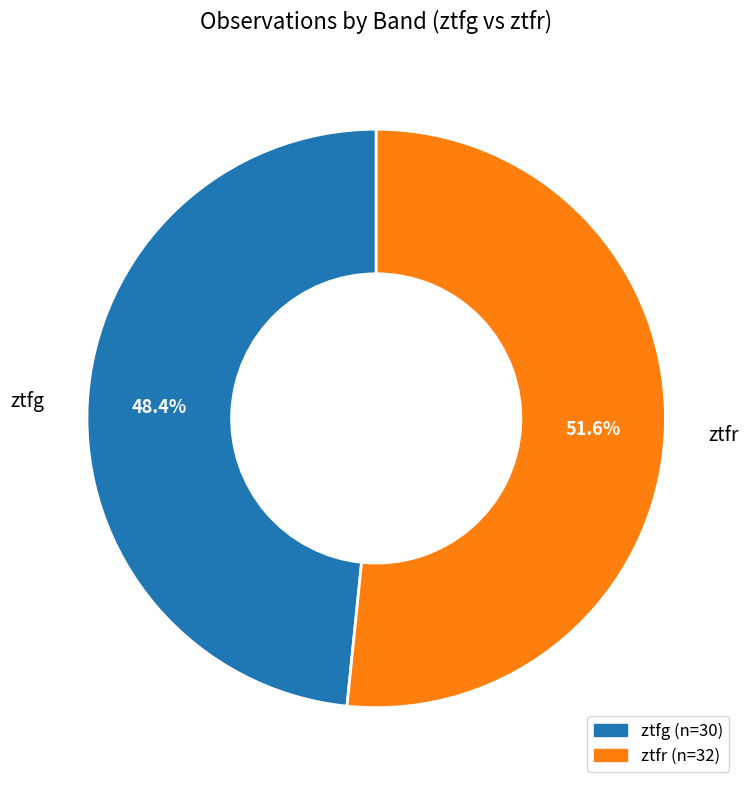

Which has a higher value, ztfg or ztfr?

ztfr